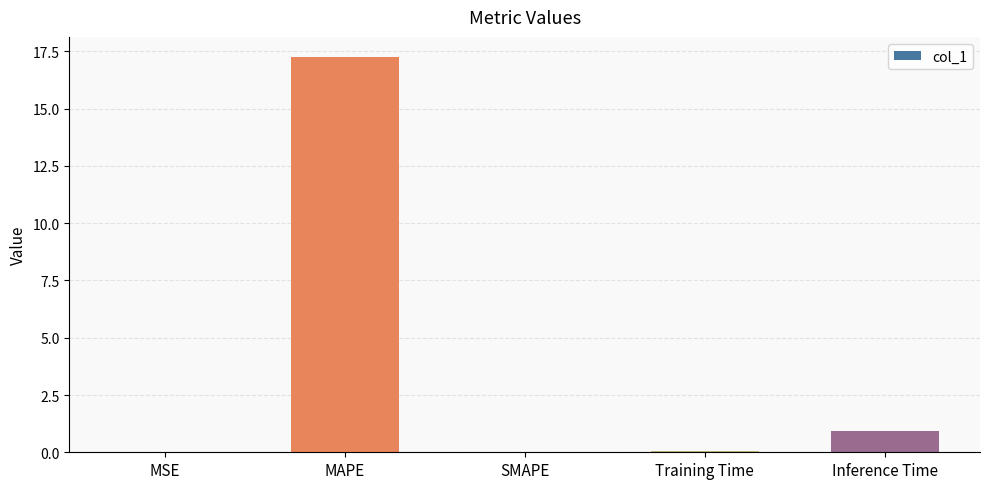

True or false: the data shows 0.0 at MSE.

True